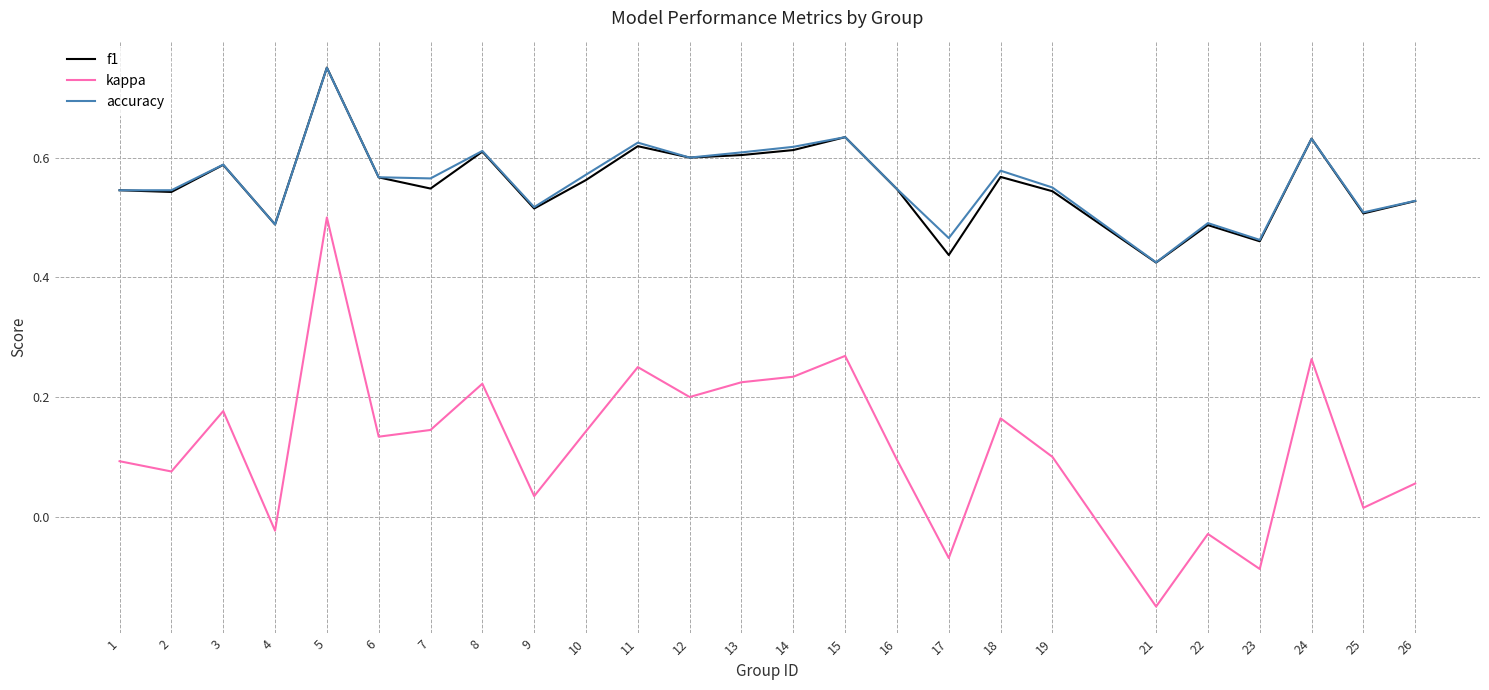

Where is the first local maximum for kappa?

3